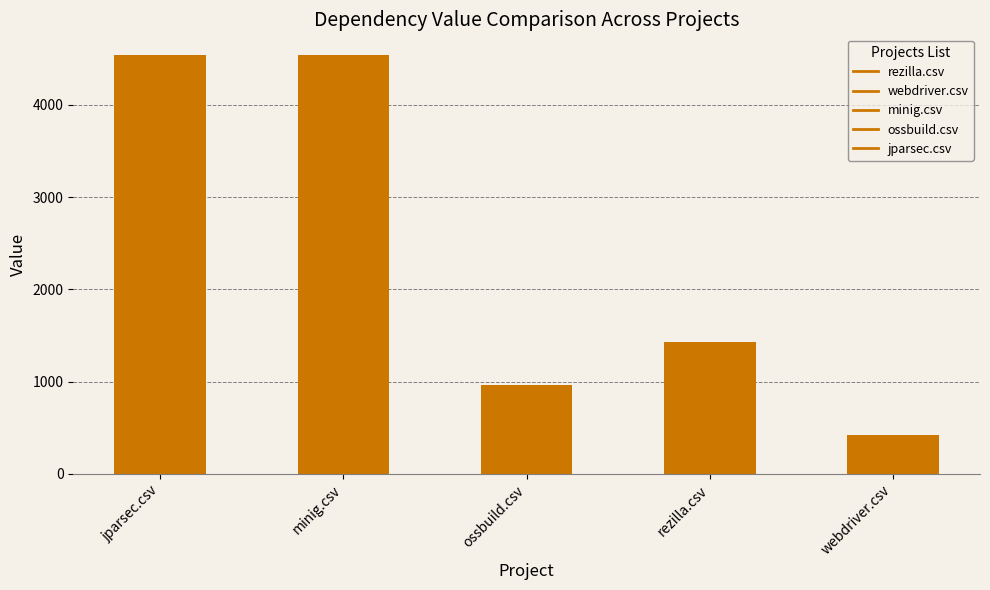

How many bars are there in total?

5